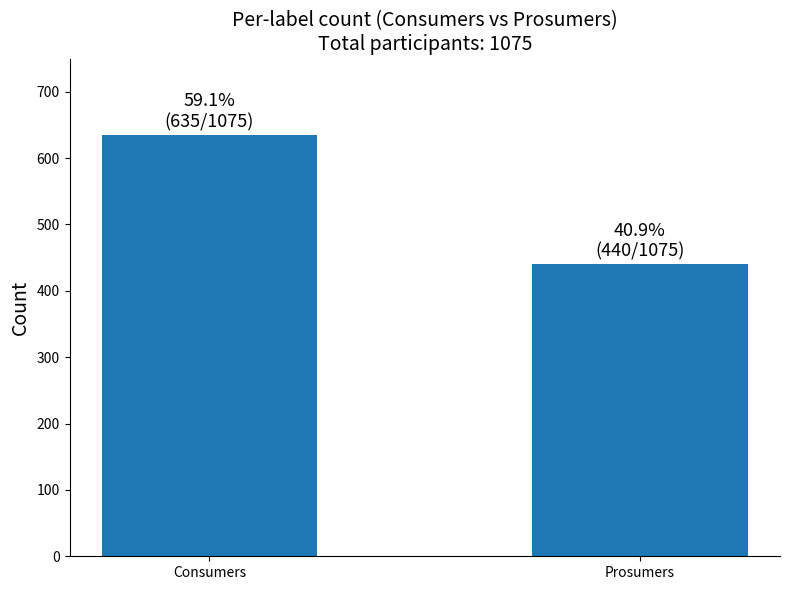

What is the average value?

538